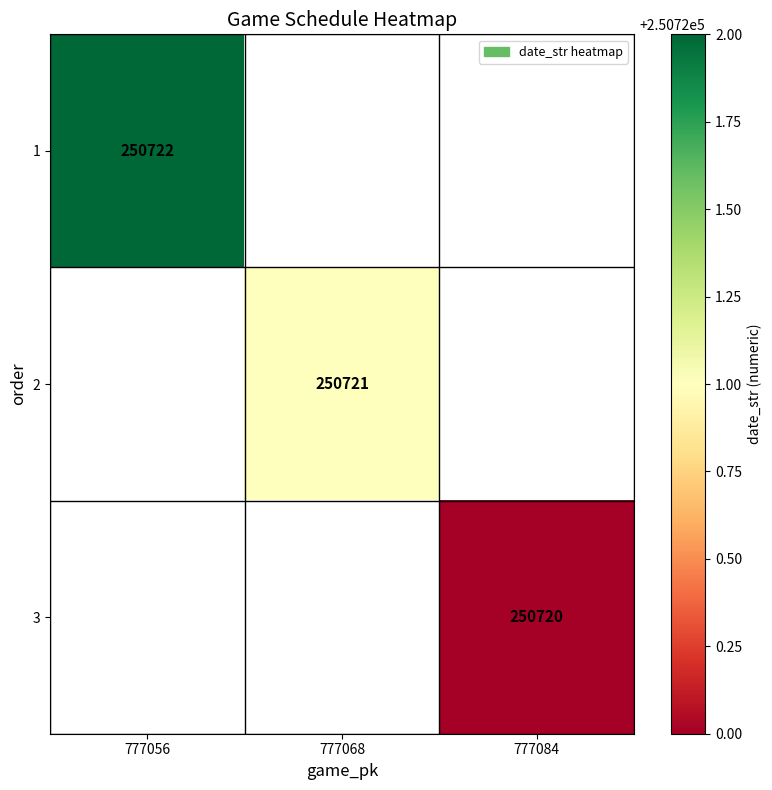

Is it true that 2 equals 250721 at 777068?

True